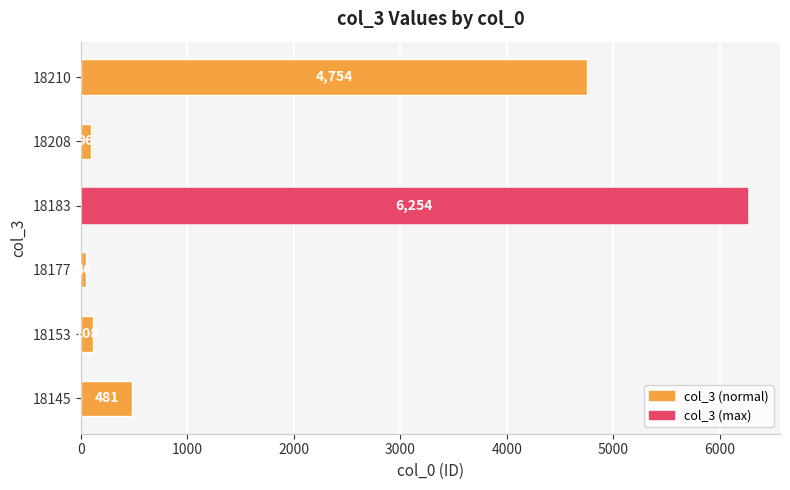

How many distinct data groups are displayed?

1